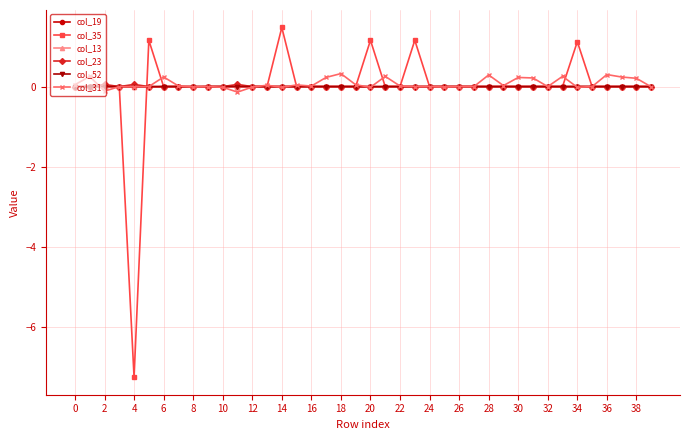

Which series has the largest range (max minus min)?

col_35